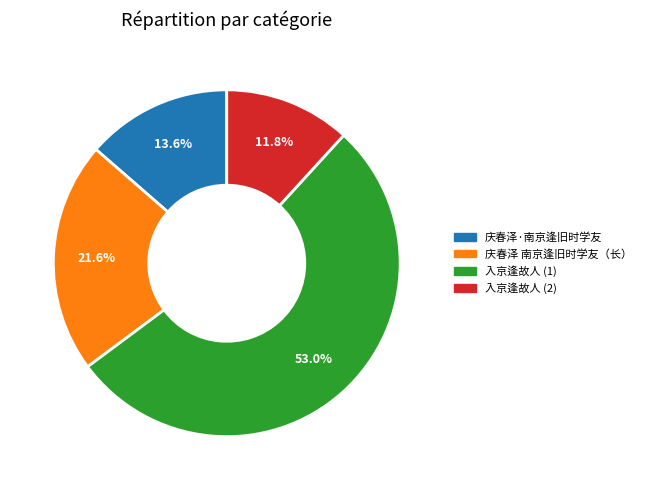

Does any single category account for the majority?

Yes